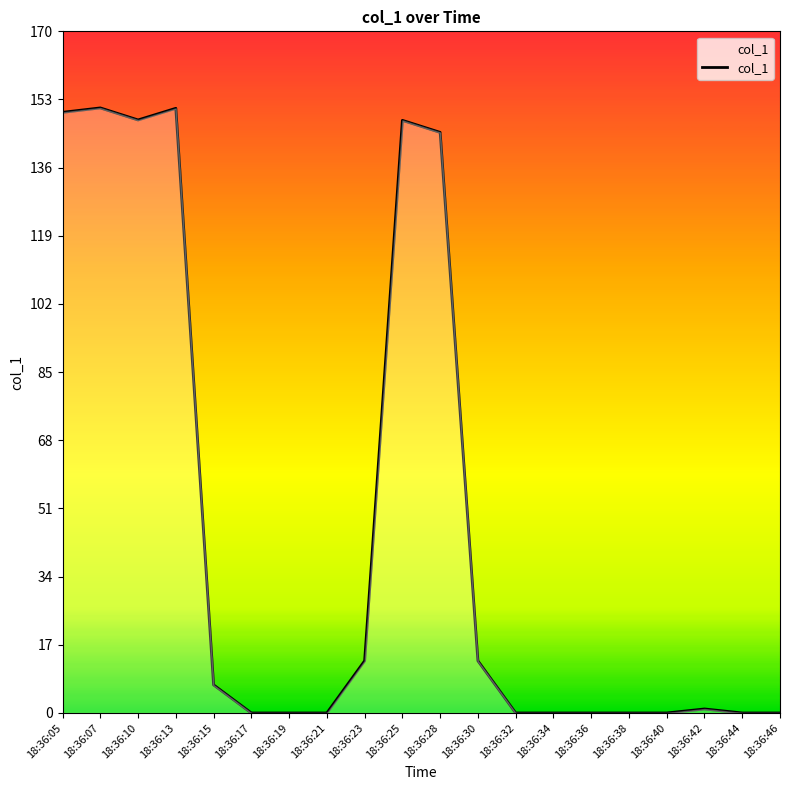

What is the difference between the values at 18:36:13 and 18:36:44?

150.8